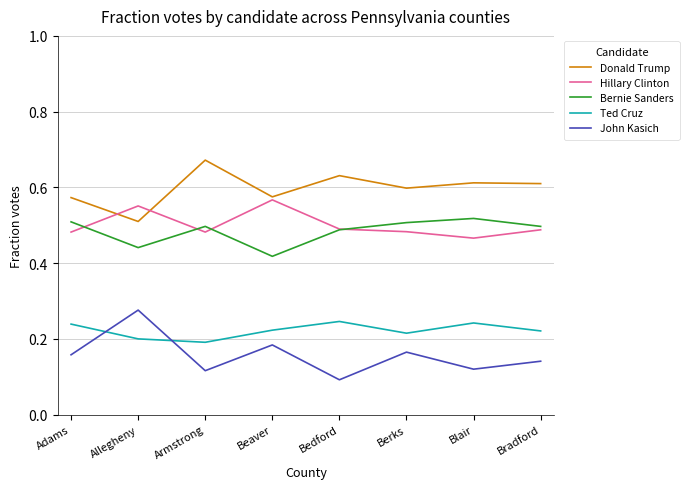

At how many categories does at least one series exceed 0?

8